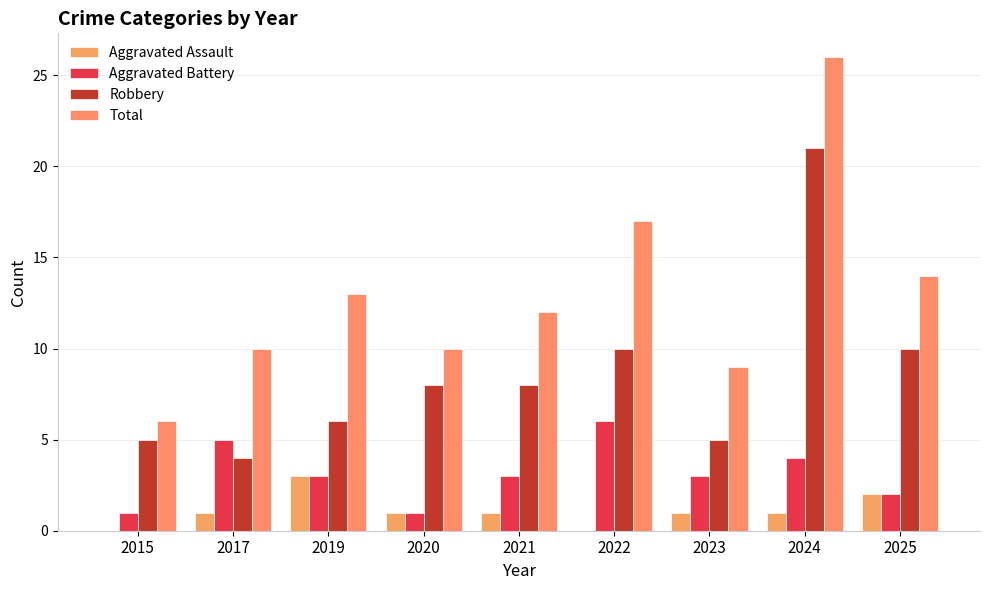

Which series has the largest total across all categories?

Total